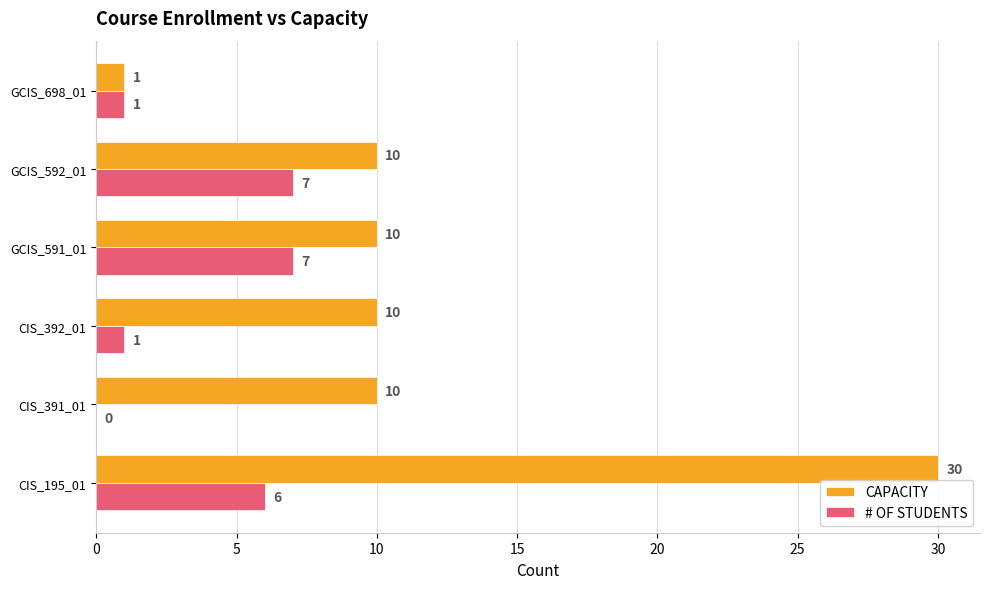

True or false: # OF STUDENTS has a value of 7 at GCIS_592_01.

True